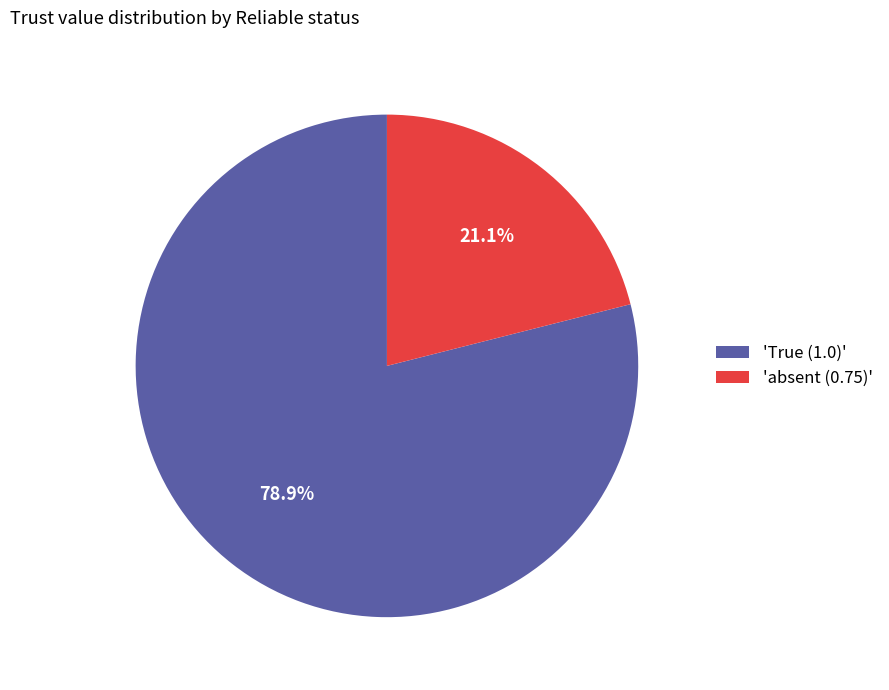

Rank the categories by value from highest to lowest.

'True (1.0)', 'absent (0.75)'